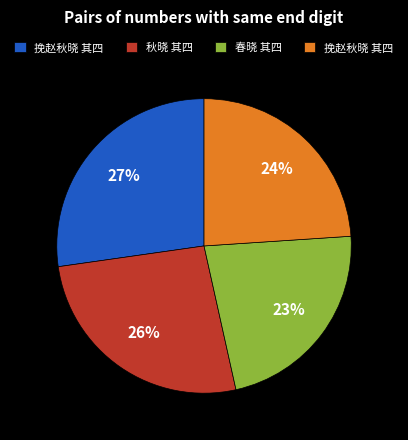

Is there a majority slice in this chart?

No